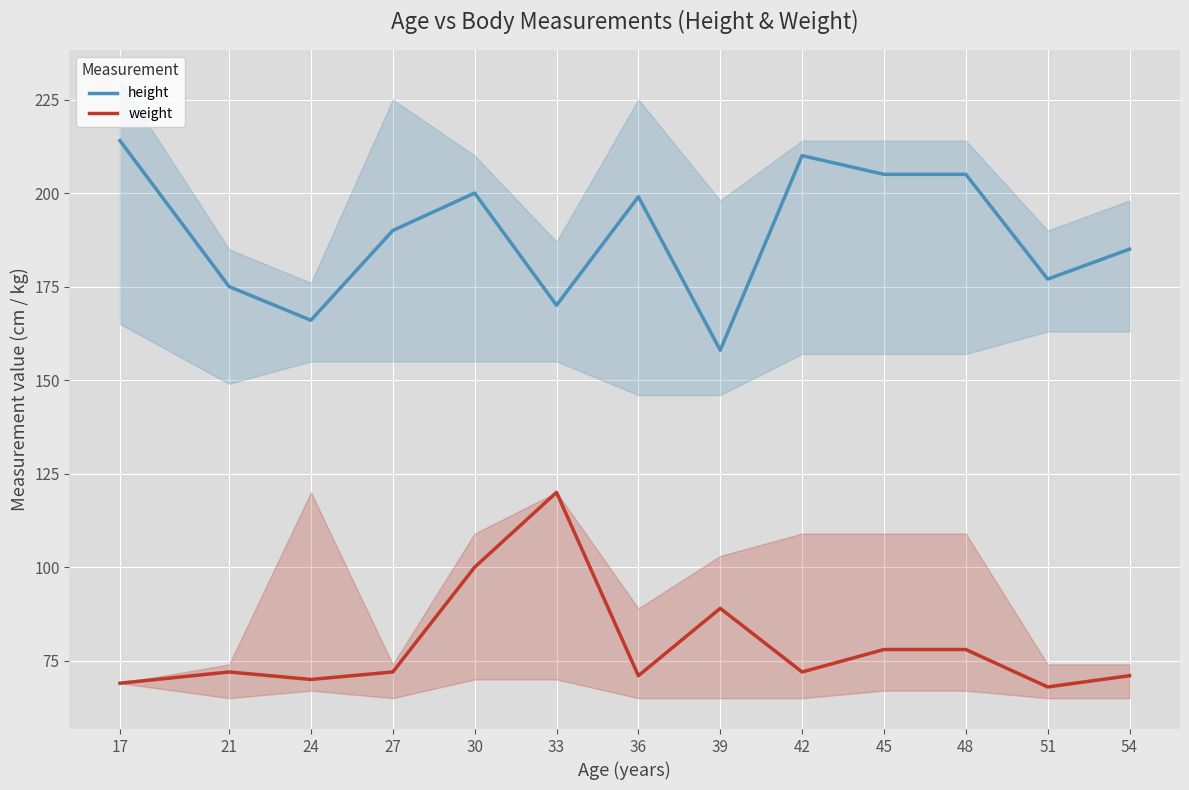

List the series in order of their overall mean, highest first.

height, weight